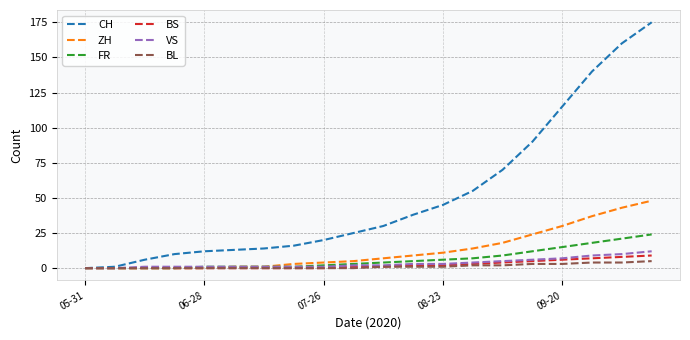

Which series has the largest total across all categories?

CH